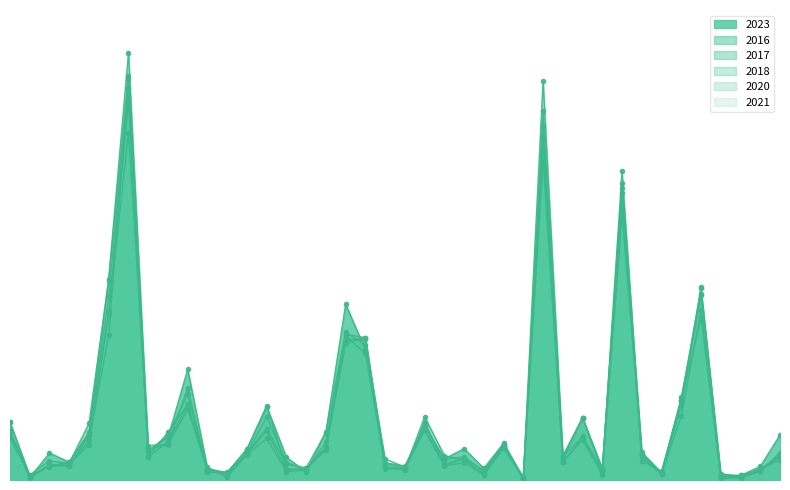

The 2021 series shows 103 at Brighton Park. True or false?

False